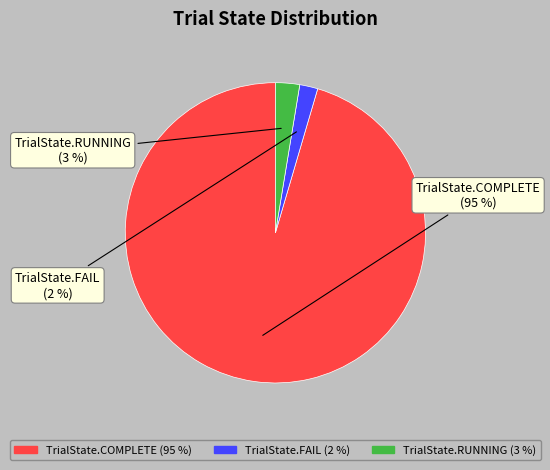

Does TrialState.COMPLETE account for over 50% of the chart?

Yes